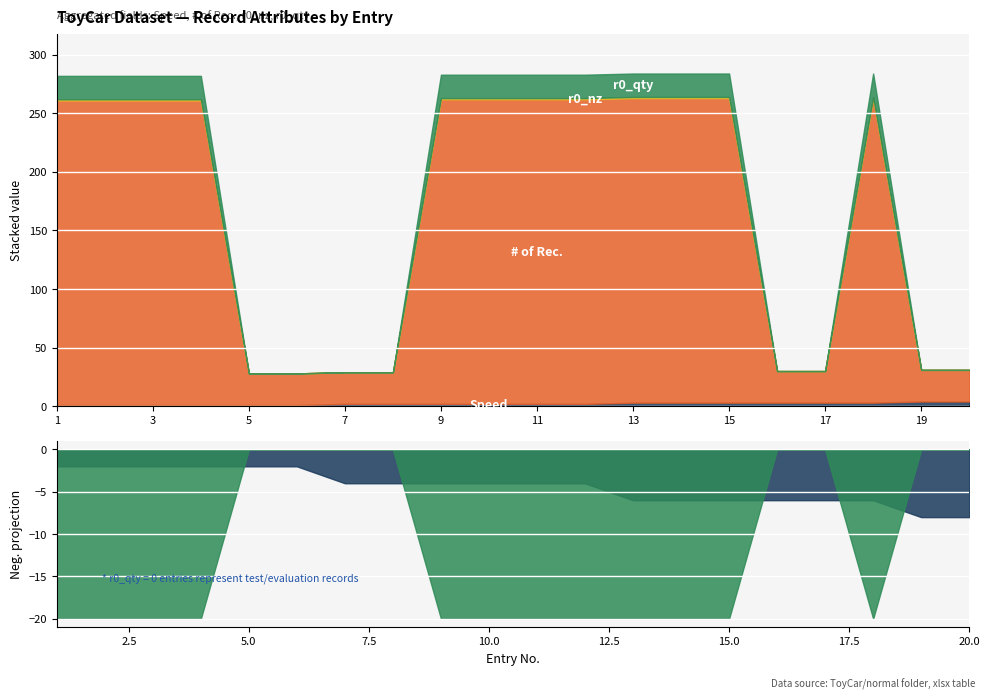

At which category is the sum across all series the highest?

13